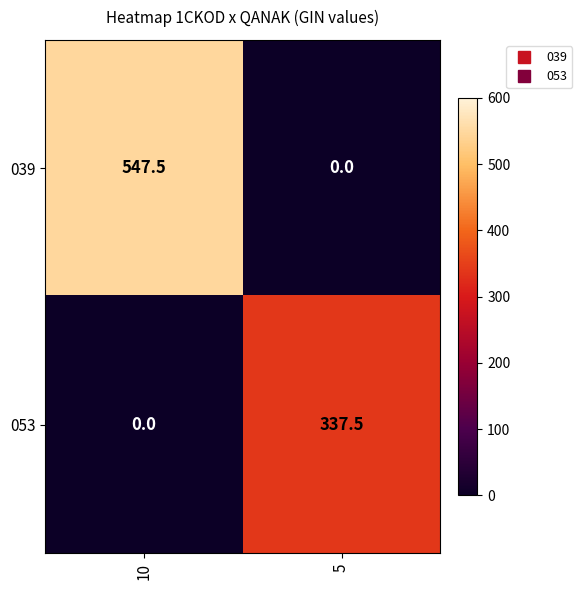

The value of 053 at 10 is 0.0. True or false?

True